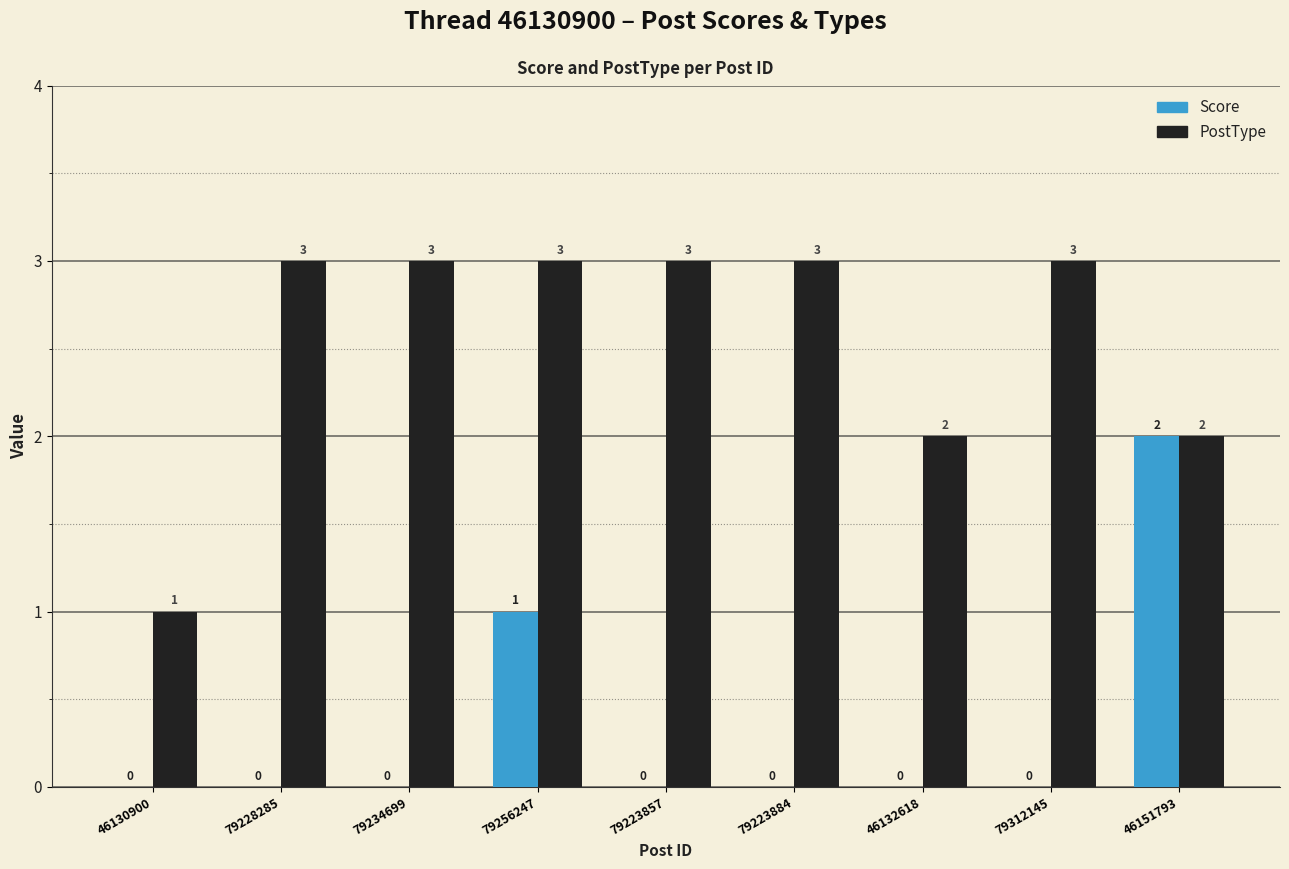

Reading right to left, transcribe all the data shown in this chart.

Score: 46151793=2	79312145=0	46132618=0	79223884=0	79223857=0	79256247=1	79234699=0	79228285=0	46130900=0
PostType: 46151793=2	79312145=3	46132618=2	79223884=3	79223857=3	79256247=3	79234699=3	79228285=3	46130900=1